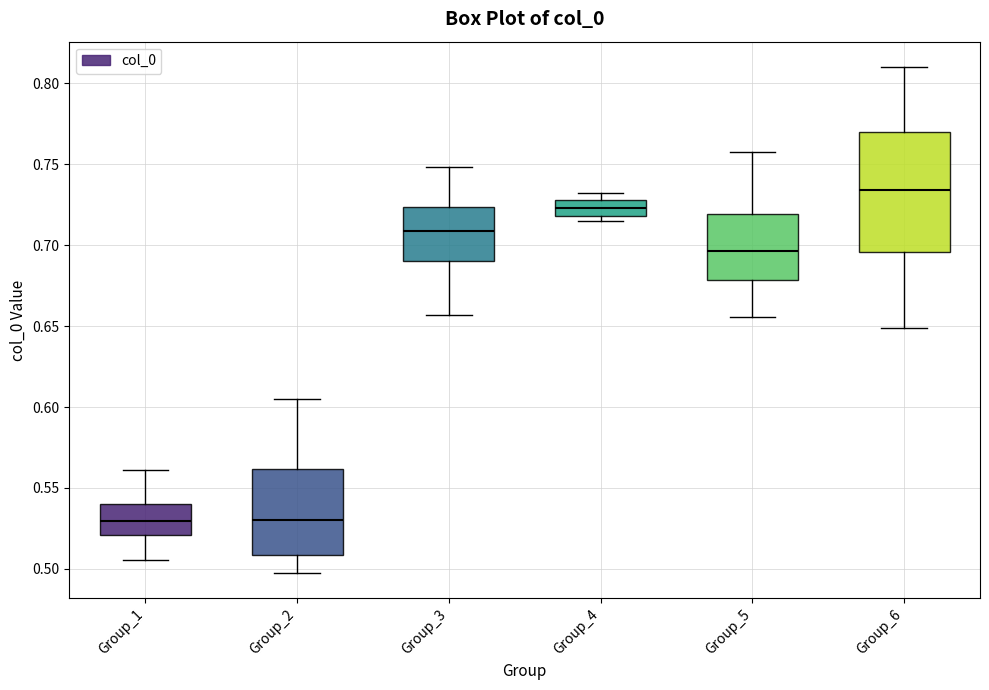

Comparing the boxes themselves (not the whiskers), which one is the tallest?

Group_6